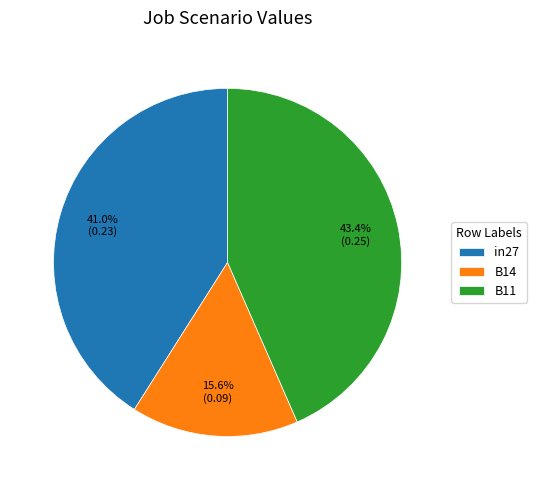

Between B14 and in27, which is larger?

in27